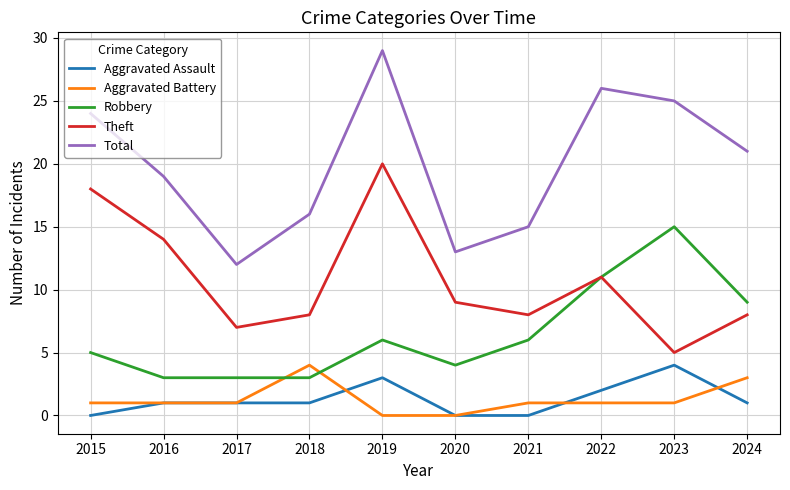

What is the sum of all Aggravated Battery values?

13